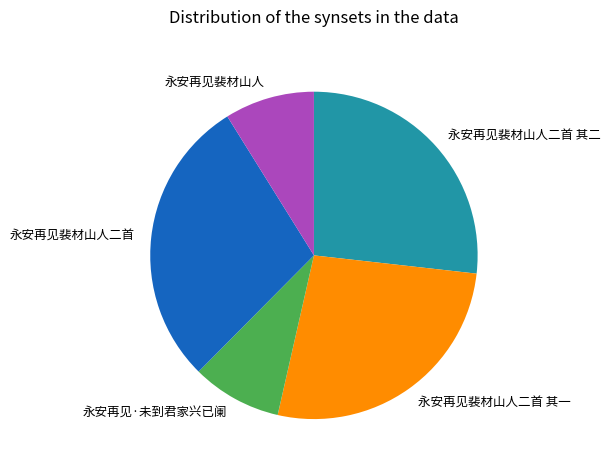

What is the largest slice in the pie chart?

永安再见裴材山人二首